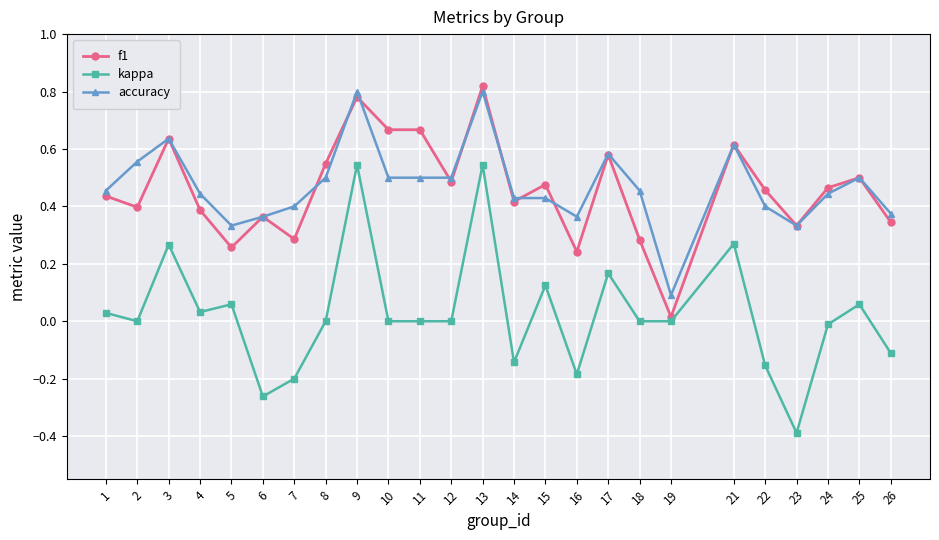

True or false: accuracy has more than 0 interior local peaks.

True